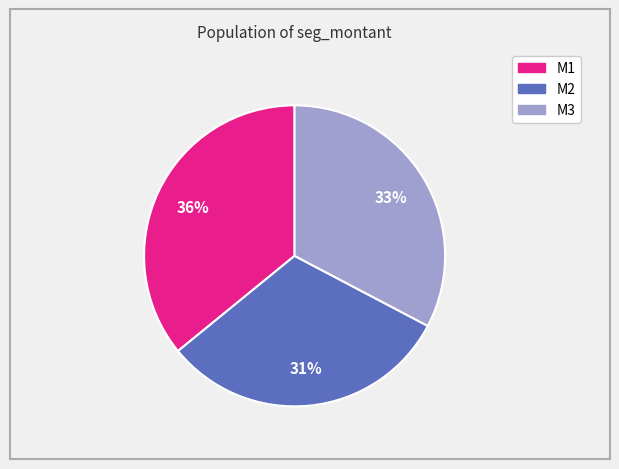

Does M3 account for over 50% of the chart?

No